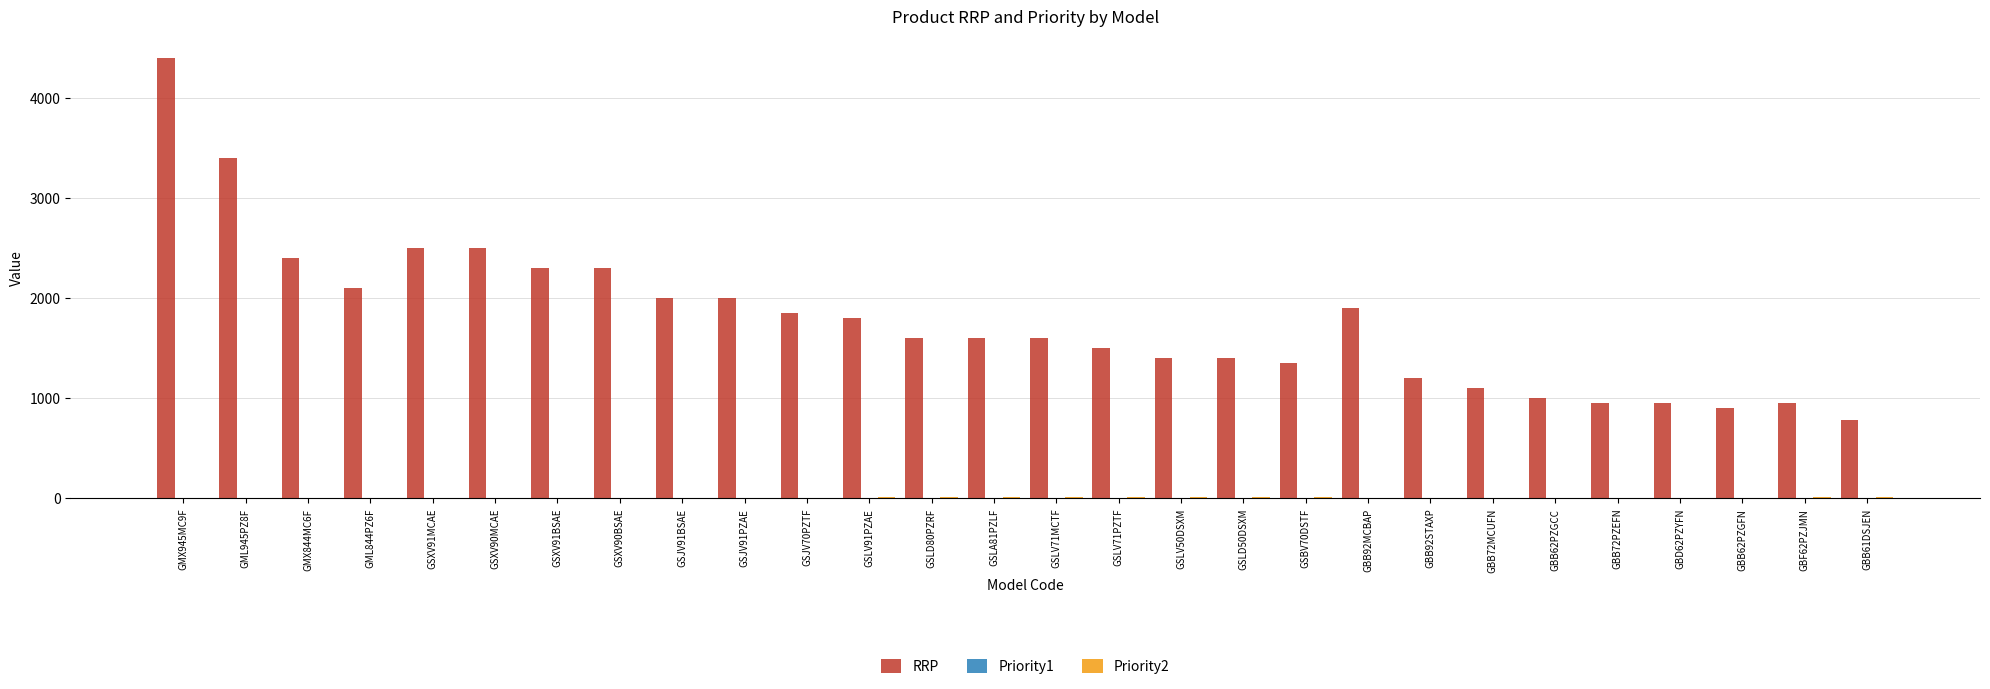

How many groups of bars are there?

28